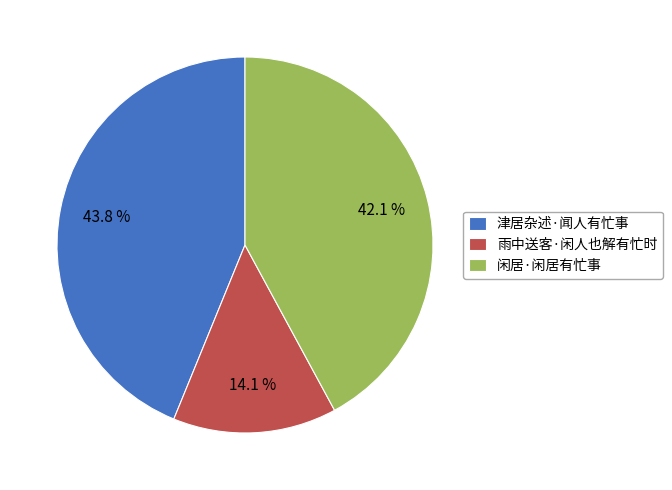

Is it true that 津居杂述·闻人有忙事 is 44% of the pie?

True